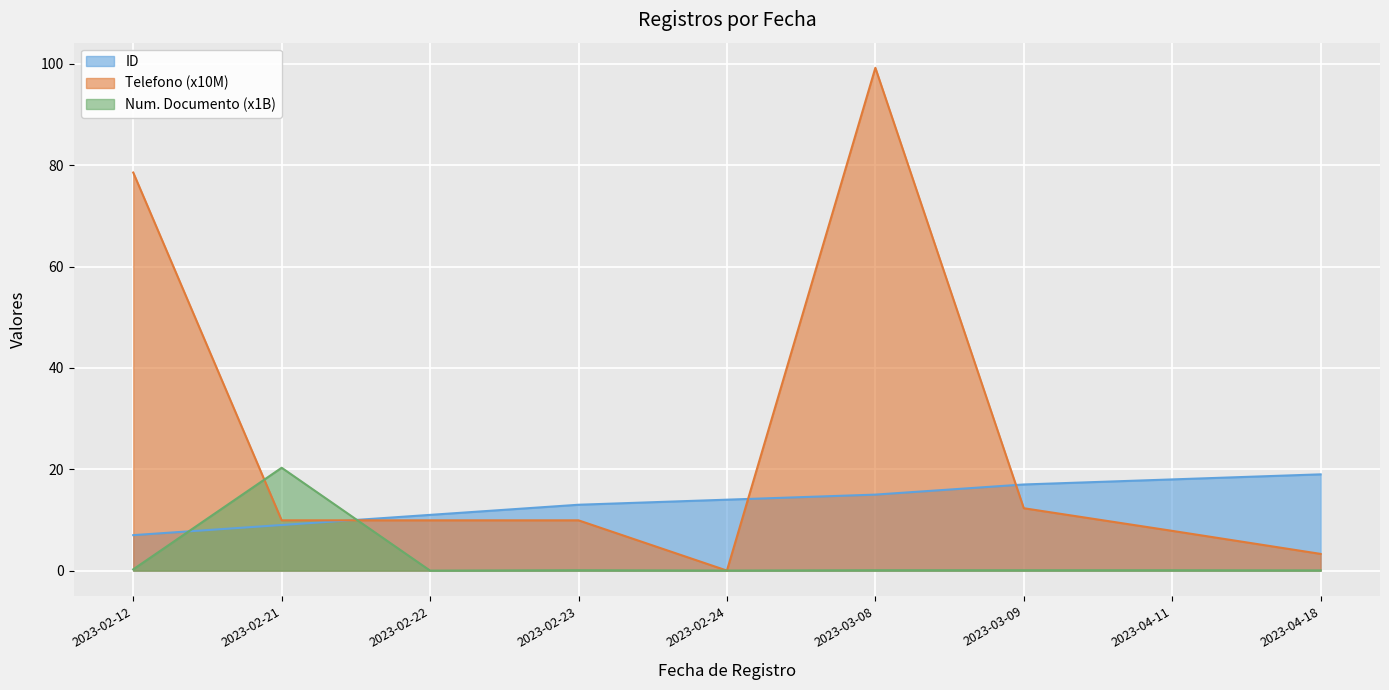

Reading left to right, what are all the values shown in this chart?

ID: 2023-02-12=7.0	2023-02-21=9.0	2023-02-22=11.0	2023-02-23=13.0	2023-02-24=14.0	2023-03-08=15.0	2023-03-09=17.0	2023-04-11=18.0	2023-04-18=19.0
Numero de Documento: 2023-02-12=0.2	2023-02-21=20.3	2023-02-22=0.0	2023-02-23=0.1	2023-02-24=0.0	2023-03-08=0.1	2023-03-09=0.1	2023-04-11=0.1	2023-04-18=0.0
Telefono: 2023-02-12=78.6	2023-02-21=9.9	2023-02-22=9.9	2023-02-23=9.9	2023-02-24=0.0	2023-03-08=99.2	2023-03-09=12.3	2023-04-11=7.8	2023-04-18=3.3